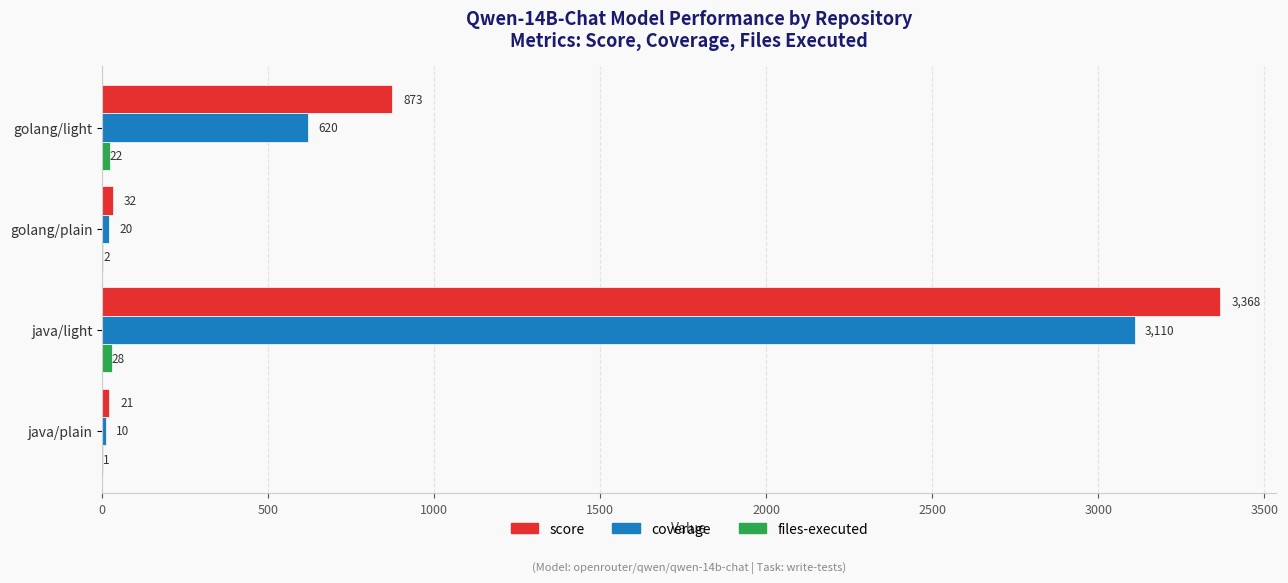

At which category does the chart reach its peak across all series?

java/light